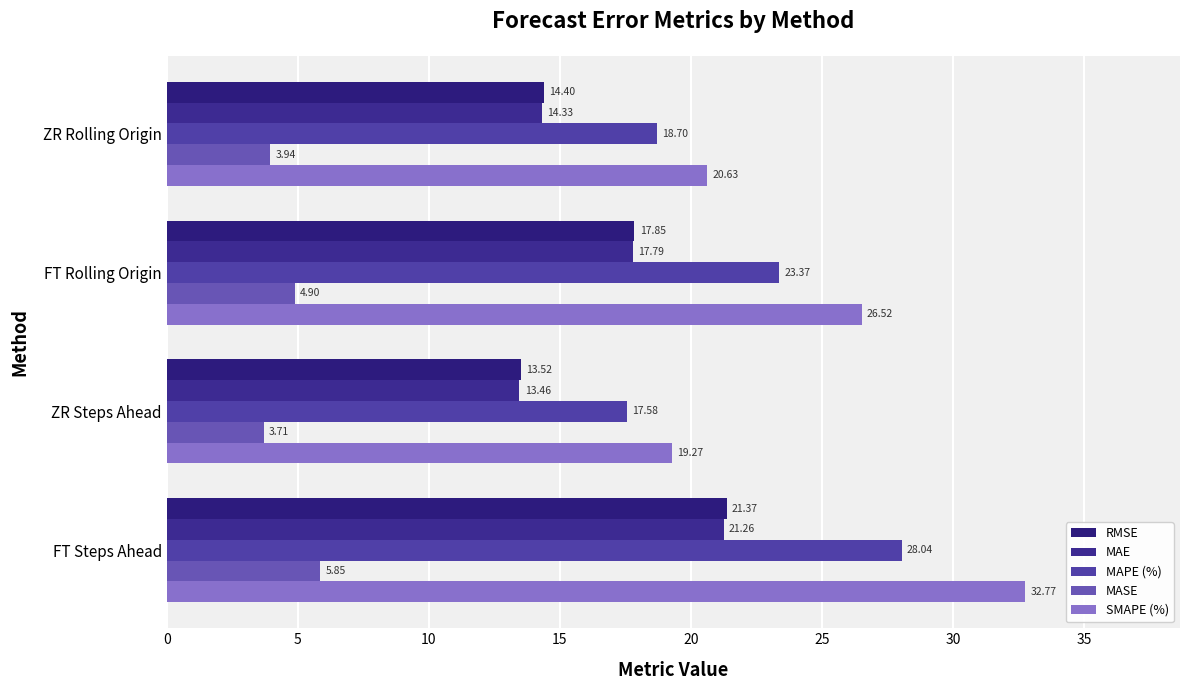

Reading left to right, what are all the values shown in this chart?

RMSE: 21.4	13.5	17.8	14.4
MAE: 21.3	13.5	17.8	14.3
MAPE (%): 28.0	17.6	23.4	18.7
MASE: 5.9	3.7	4.9	3.9
SMAPE (%): 32.8	19.3	26.5	20.6